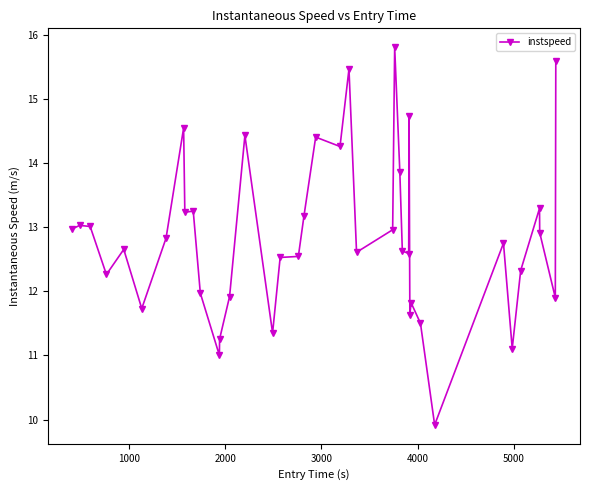

How many values exceed 12?

28